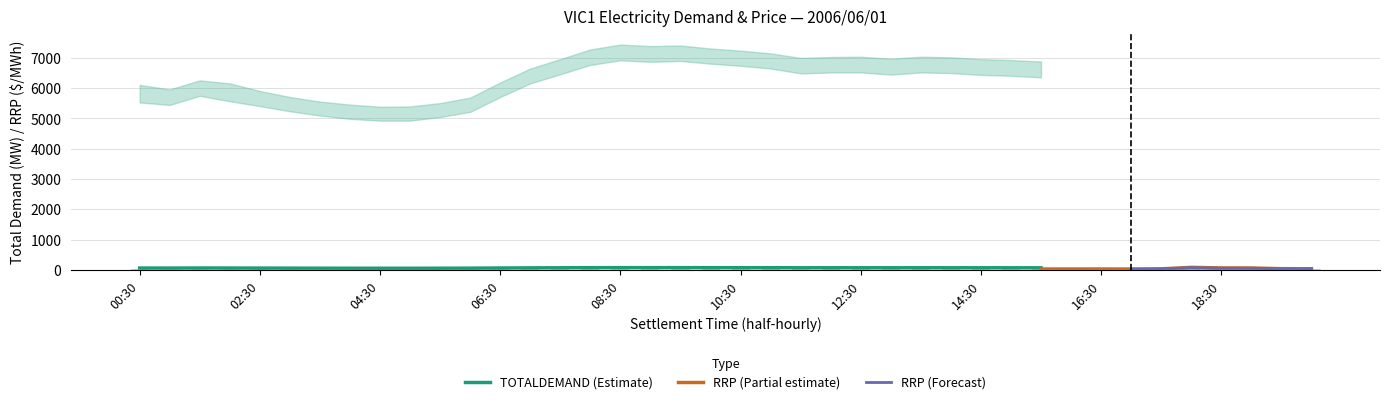

What is the greatest value displayed?

81.0